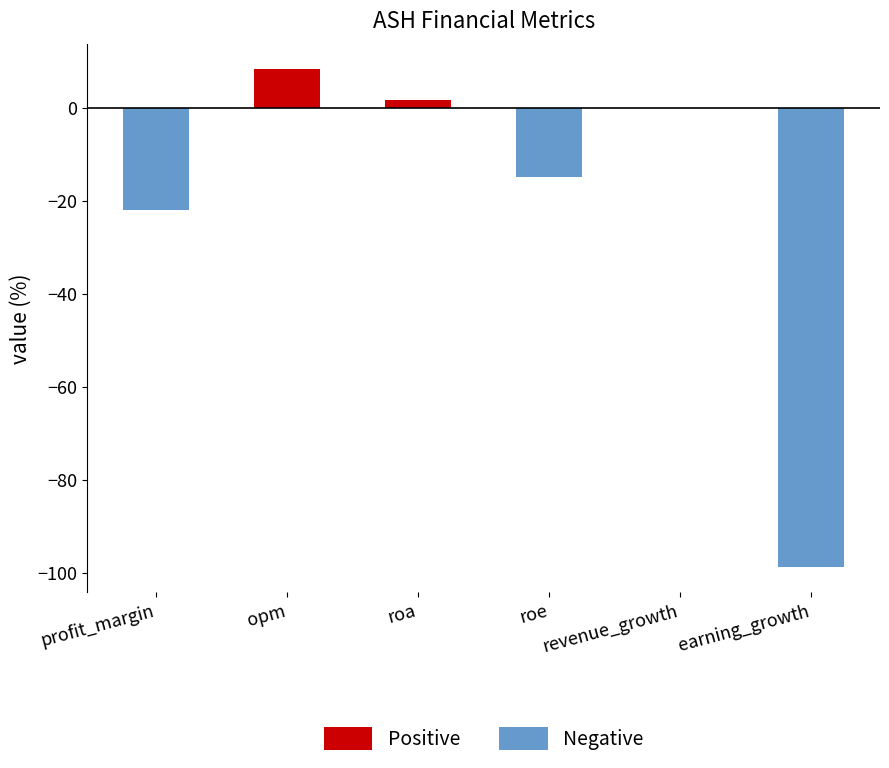

Is the value of Positive at opm greater than the value of Negative at revenue_growth?

Yes